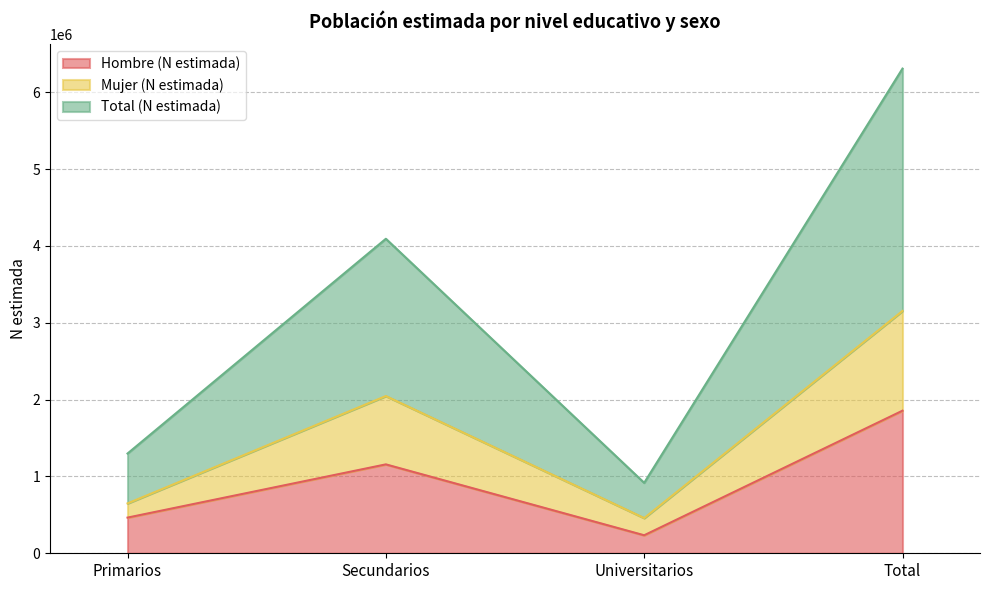

True or false: Mujer (N estimada) and Total (N estimada) cross at least once.

False